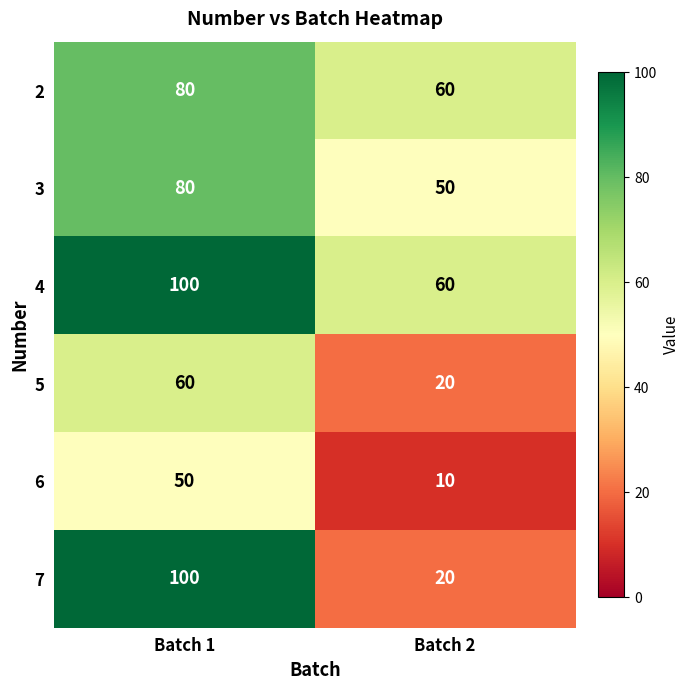

Rank the categories by 4 value from highest to lowest.

Batch 1, Batch 2